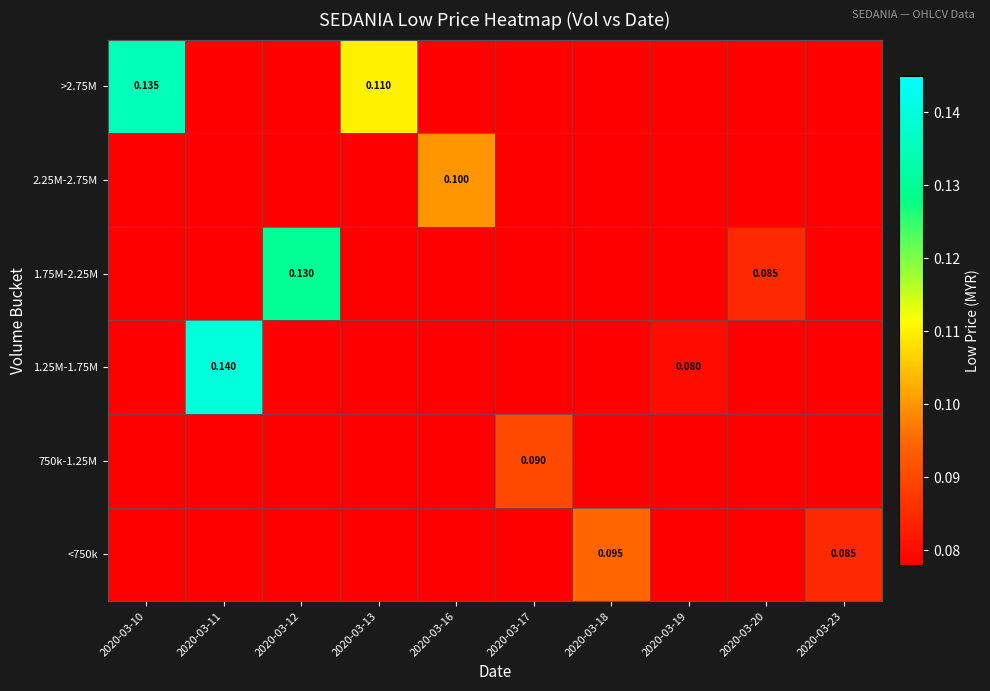

Is the value of 1.75M-2.25M at 2020-03-20 greater than the value of >2.75M at 2020-03-10?

No